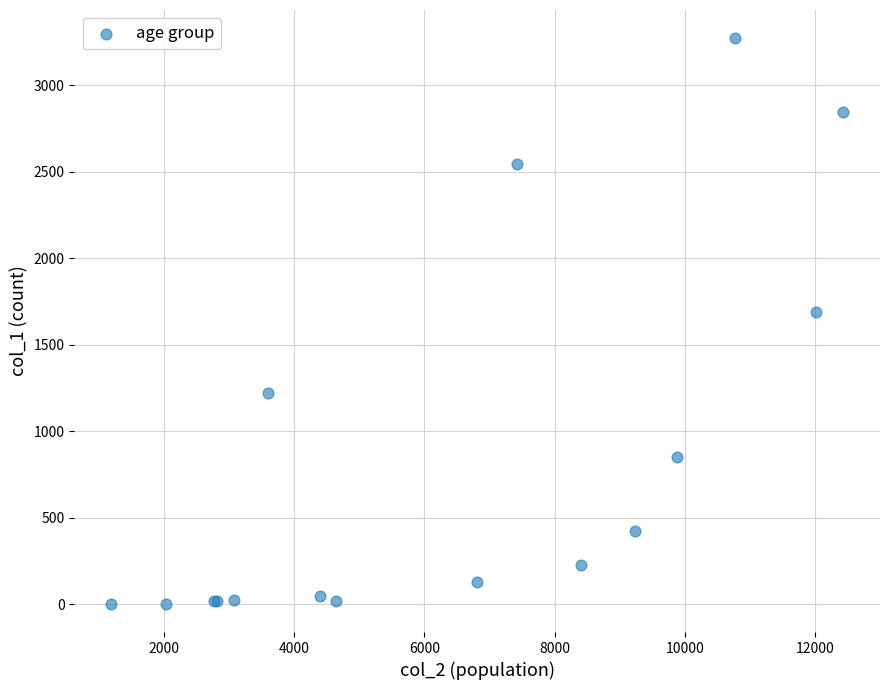

What Y value in the scatter plot is closest to 1638?

1690